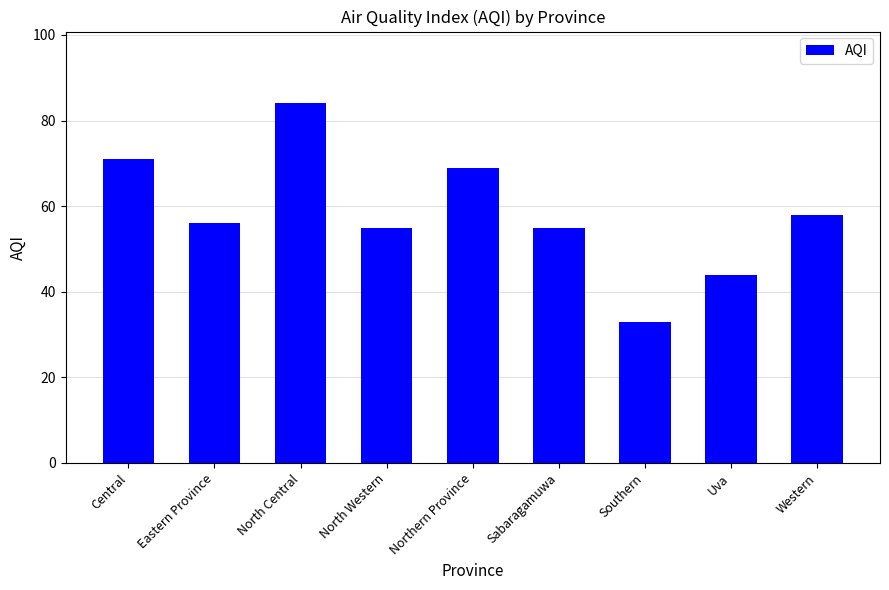

What is the difference between the maximum and second lowest values?

40